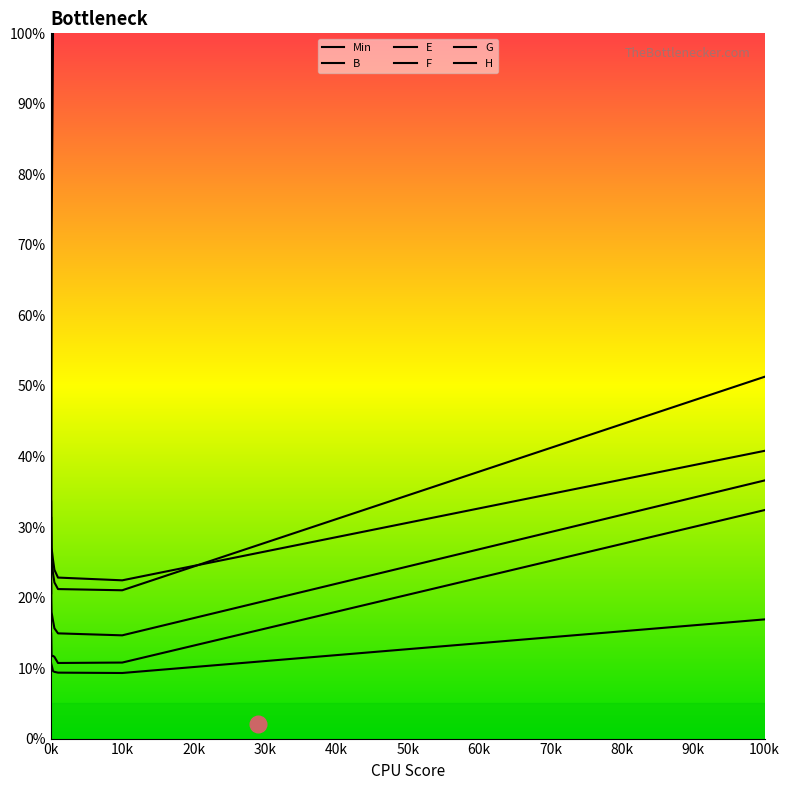

Is it true that H equals 35.9 at 50k?

False